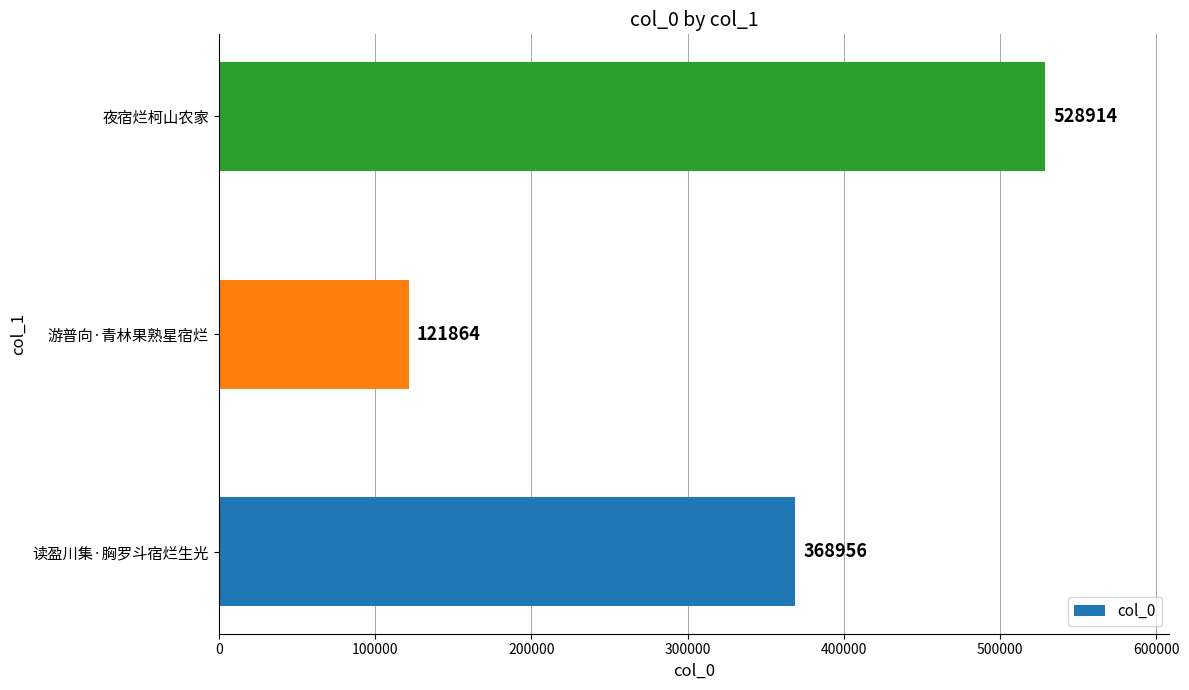

Are the bars grouped side by side (vs. stacked)?

No